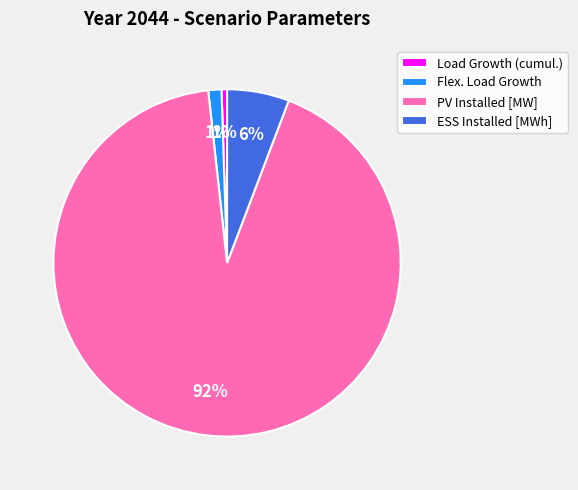

To the nearest percent, what percentage of the pie is PV Installed [MW]?

92%